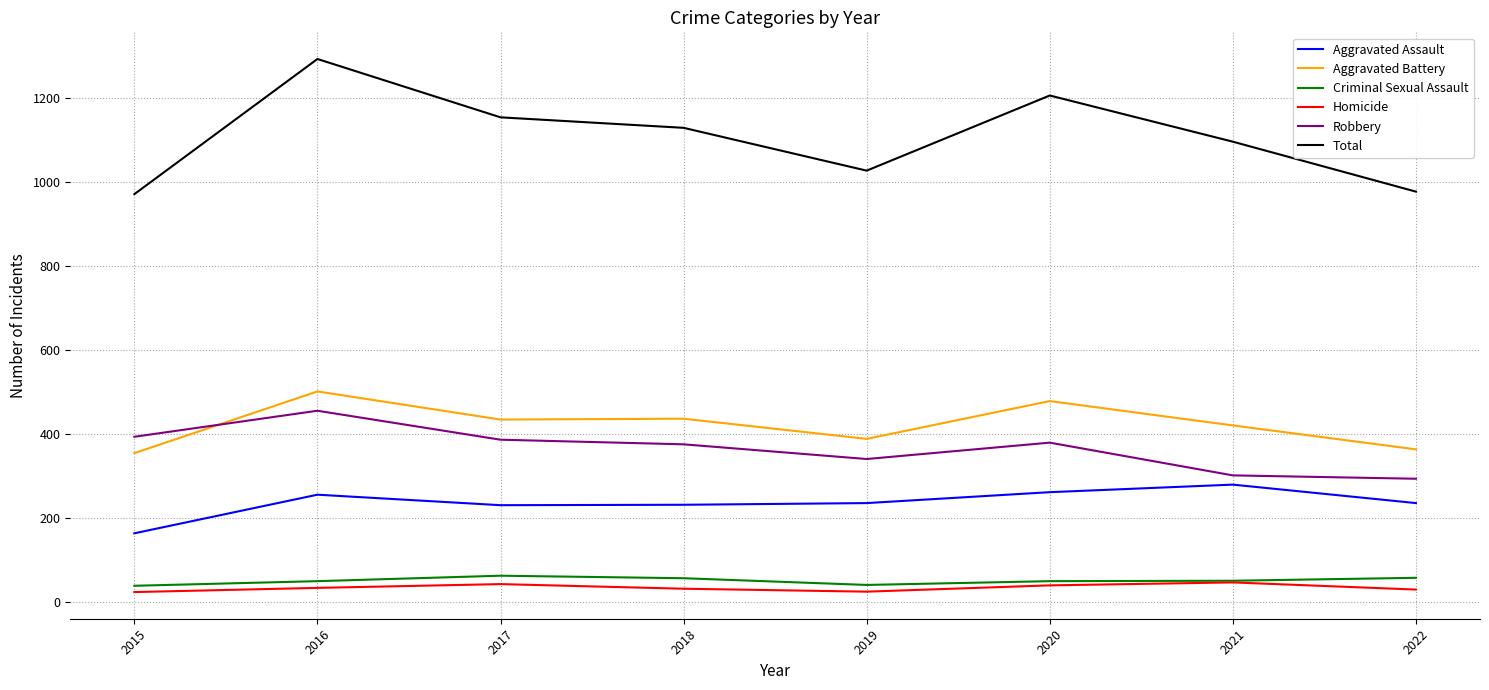

What is the greatest value displayed?

1293